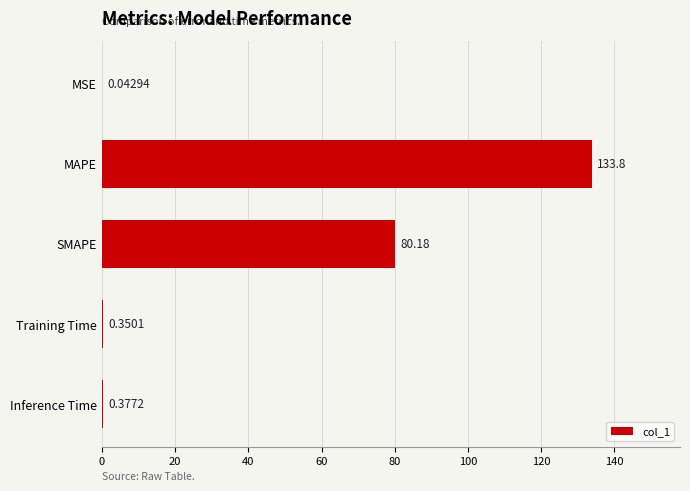

Are the bars horizontal?

Yes